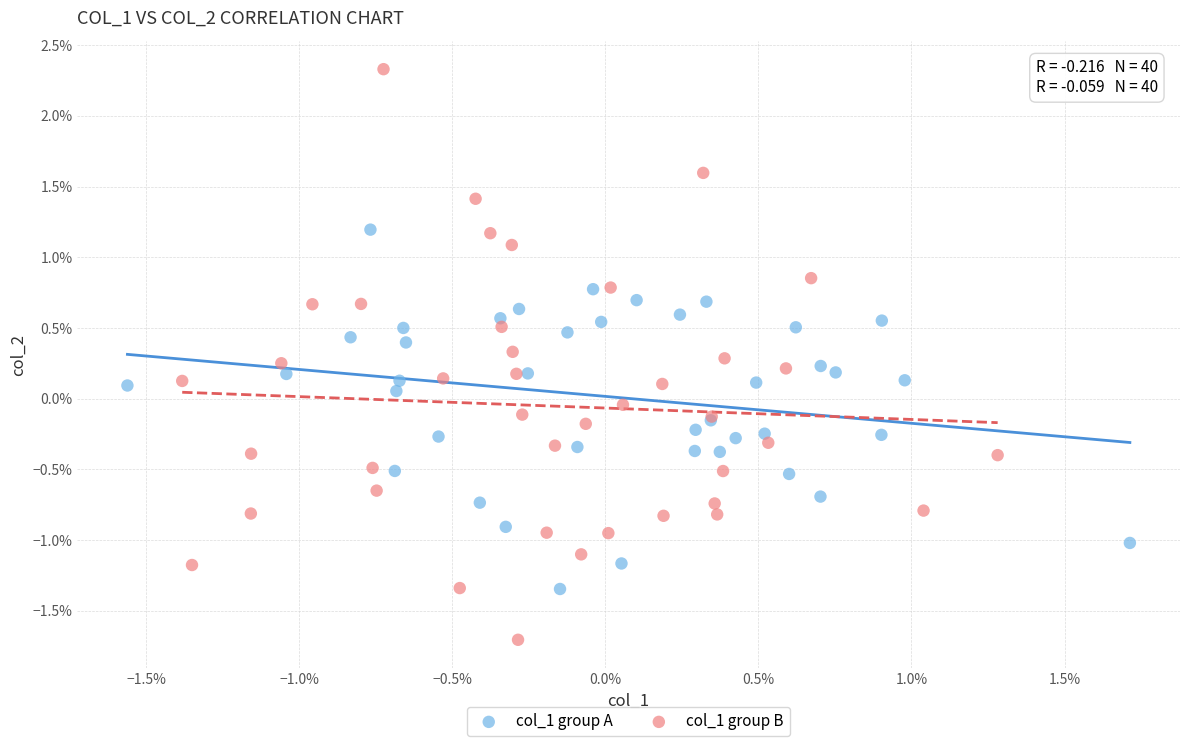

What are all the series names shown in the legend?

col_1 group A, col_1 group B